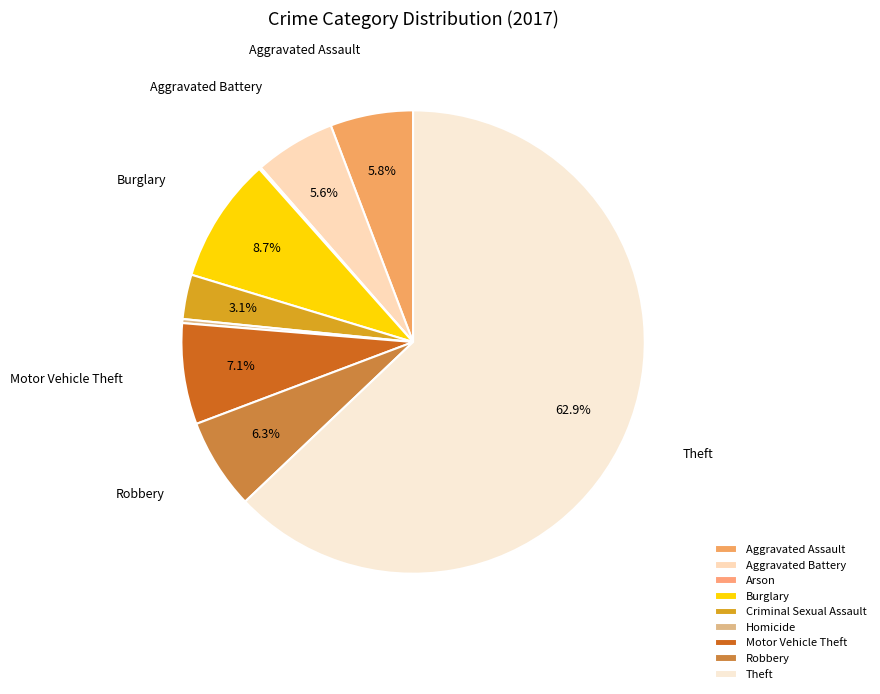

What is the majority slice?

Theft